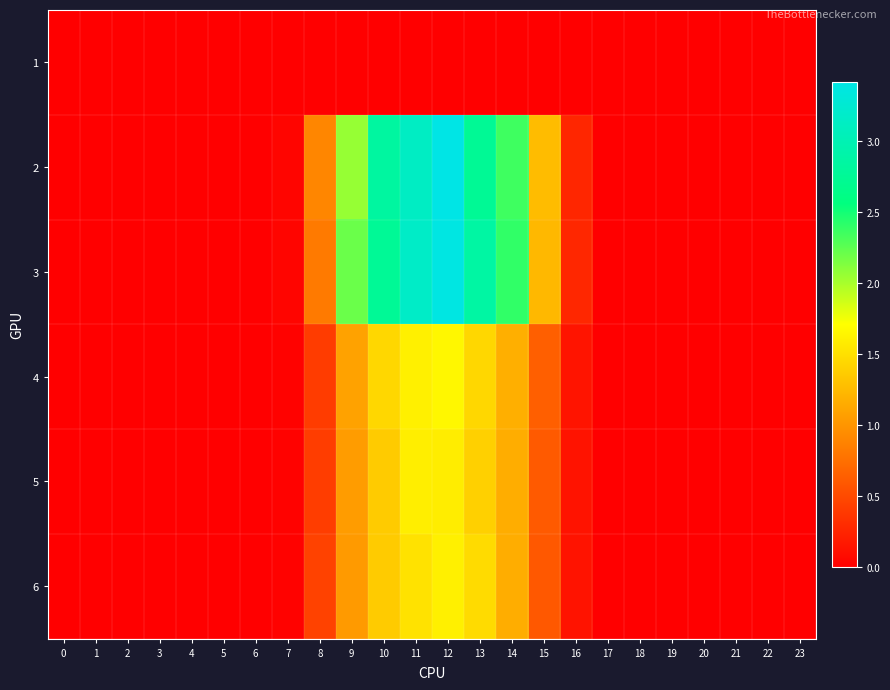

Reading left to right, transcribe all the data shown in this chart.

1: 0=0.0	1=0.0	2=0.0	3=0.0	4=0.0	5=0.0	6=0.0	7=0.0	8=0.0	9=0.0	10=0.0	11=0.0	12=0.0	13=0.0	14=0.0	15=0.0	16=0.0	17=0.0	18=0.0	19=0.0	20=0.0	21=0.0	22=0.0	23=0.0
2: 0=0.0	1=0.0	2=0.0	3=0.0	4=0.0	5=0.0	6=0.0	7=0.0	8=0.9	9=2.1	10=2.8	11=3.1	12=3.4	13=2.7	14=2.4	15=1.3	16=0.3	17=0.0	18=0.0	19=0.0	20=0.0	21=0.0	22=0.0	23=0.0
3: 0=0.0	1=0.0	2=0.0	3=0.0	4=0.0	5=0.0	6=0.0	7=0.0	8=0.8	9=2.2	10=2.8	11=3.2	12=3.4	13=2.9	14=2.4	15=1.2	16=0.3	17=0.0	18=0.0	19=0.0	20=0.0	21=0.0	22=0.0	23=0.0
4: 0=0.0	1=0.0	2=0.0	3=0.0	4=0.0	5=0.0	6=0.0	7=0.0	8=0.4	9=1.1	10=1.4	11=1.6	12=1.7	13=1.4	14=1.2	15=0.6	16=0.1	17=0.0	18=0.0	19=0.0	20=0.0	21=0.0	22=0.0	23=0.0
5: 0=0.0	1=0.0	2=0.0	3=0.0	4=0.0	5=0.0	6=0.0	7=0.0	8=0.4	9=1.0	10=1.4	11=1.6	12=1.6	13=1.4	14=1.2	15=0.6	16=0.1	17=0.0	18=0.0	19=0.0	20=0.0	21=0.0	22=0.0	23=0.0
6: 0=0.0	1=0.0	2=0.0	3=0.0	4=0.0	5=0.0	6=0.0	7=0.0	8=0.5	9=1.0	10=1.4	11=1.5	12=1.6	13=1.5	14=1.2	15=0.6	16=0.1	17=0.0	18=0.0	19=0.0	20=0.0	21=0.0	22=0.0	23=0.0